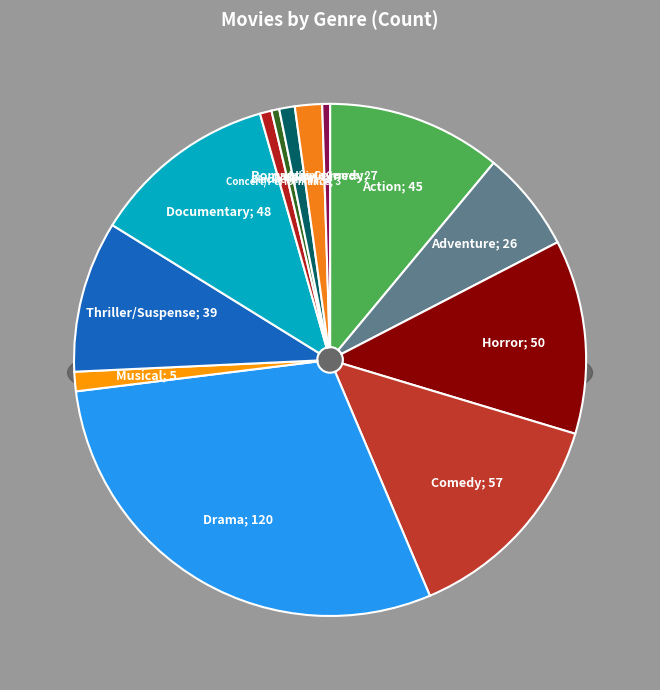

To the nearest percent, what percentage of the pie is Western?

1%